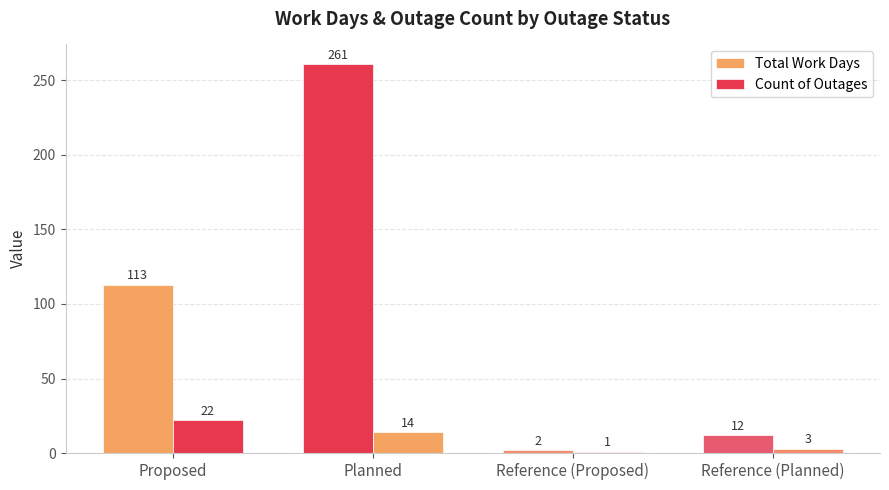

At which label is Count of Outages closest to 11?

Planned